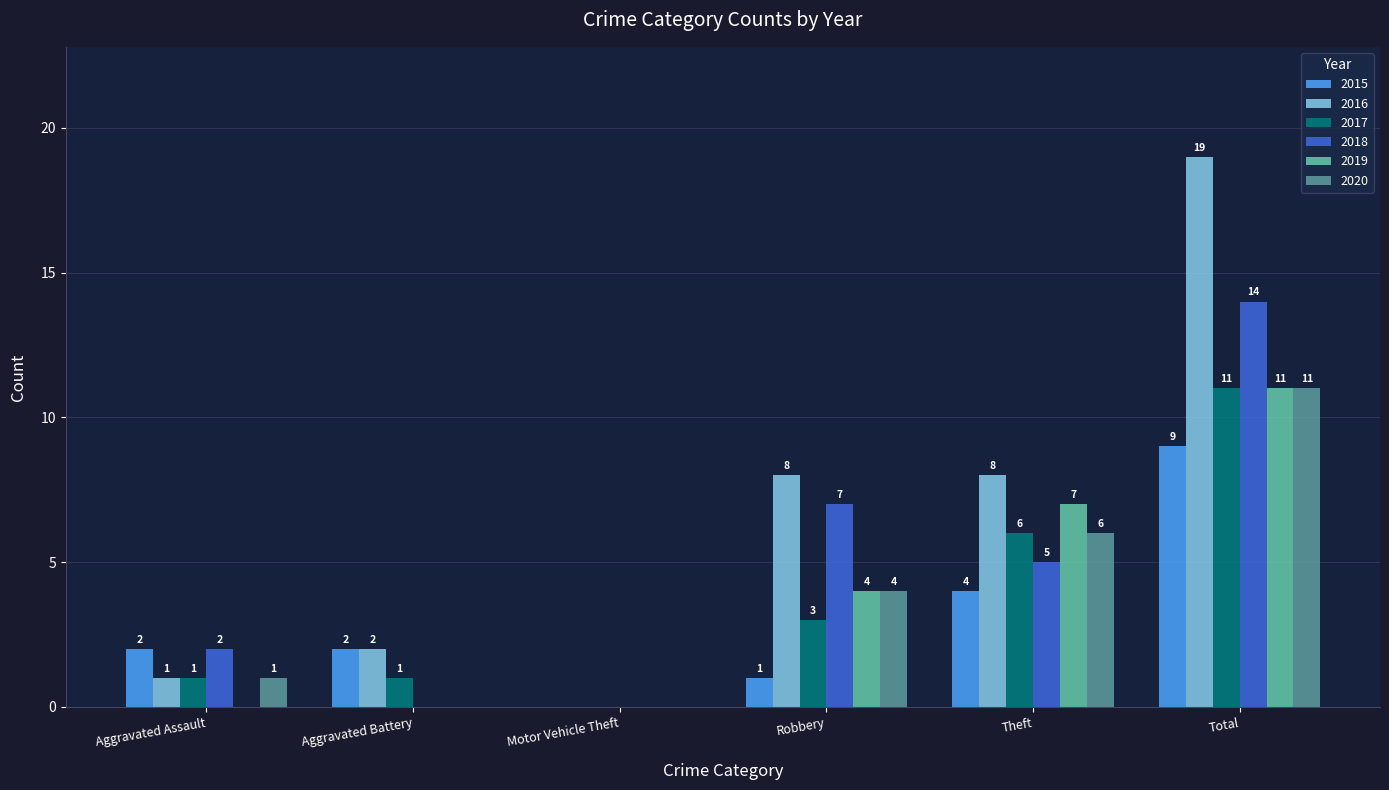

What is the total value across all series at Robbery?

27